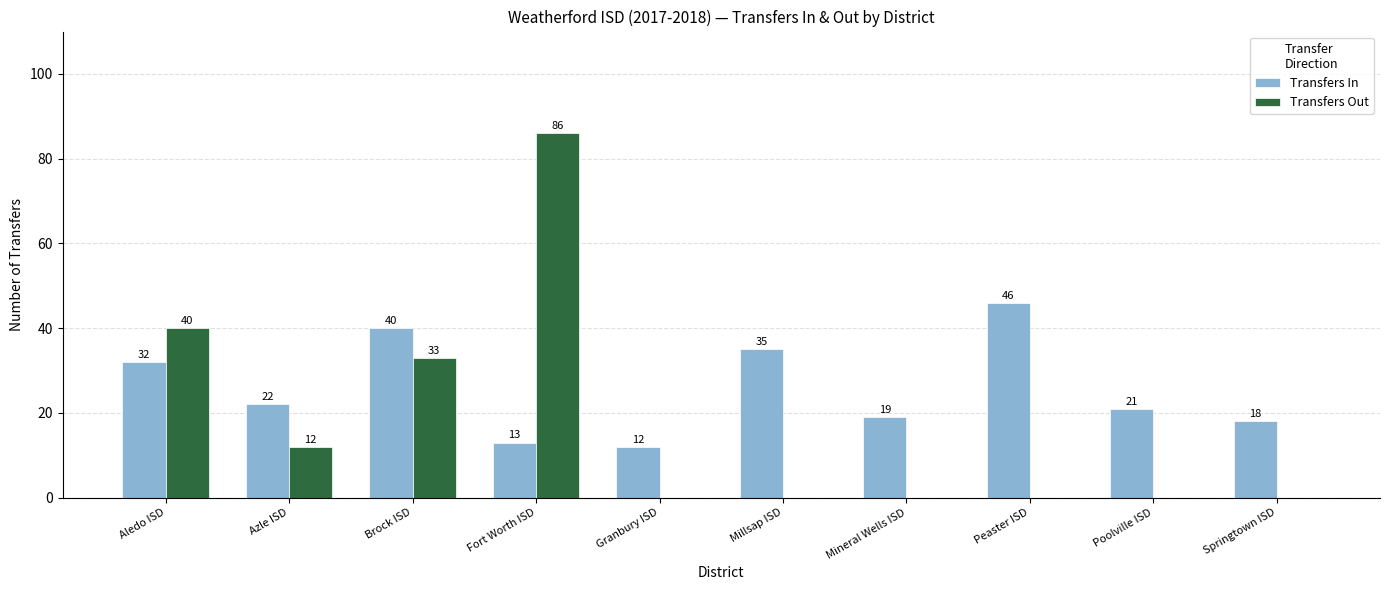

What is the maximum value shown in the chart?

86